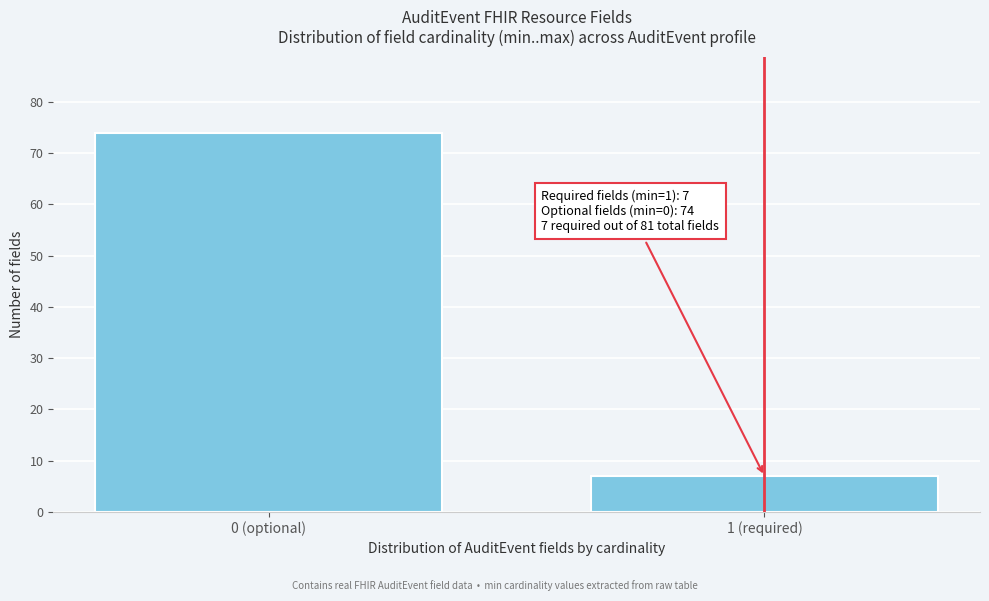

Reading right to left, extract all data points from this chart.

7	74